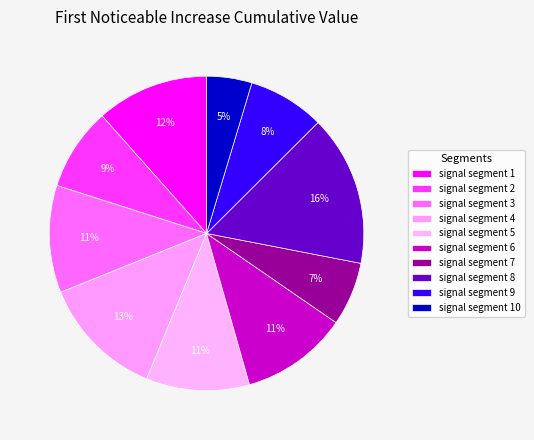

To the nearest percent, what percentage of the pie is signal segment 8?

16%